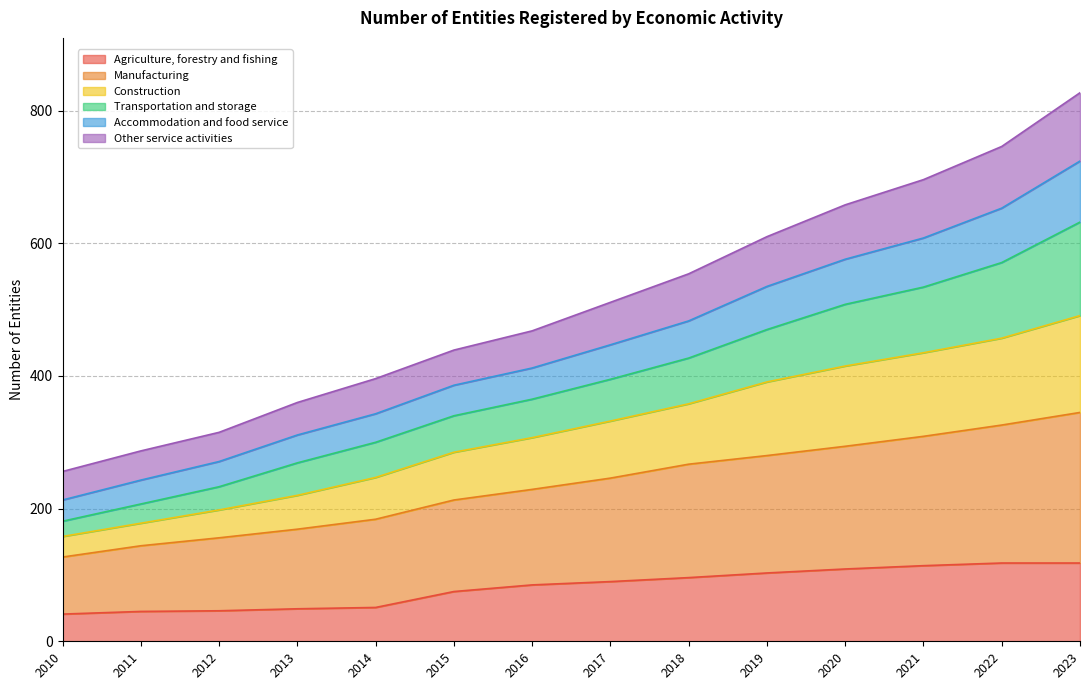

What is the total value across all series at 2010?

256